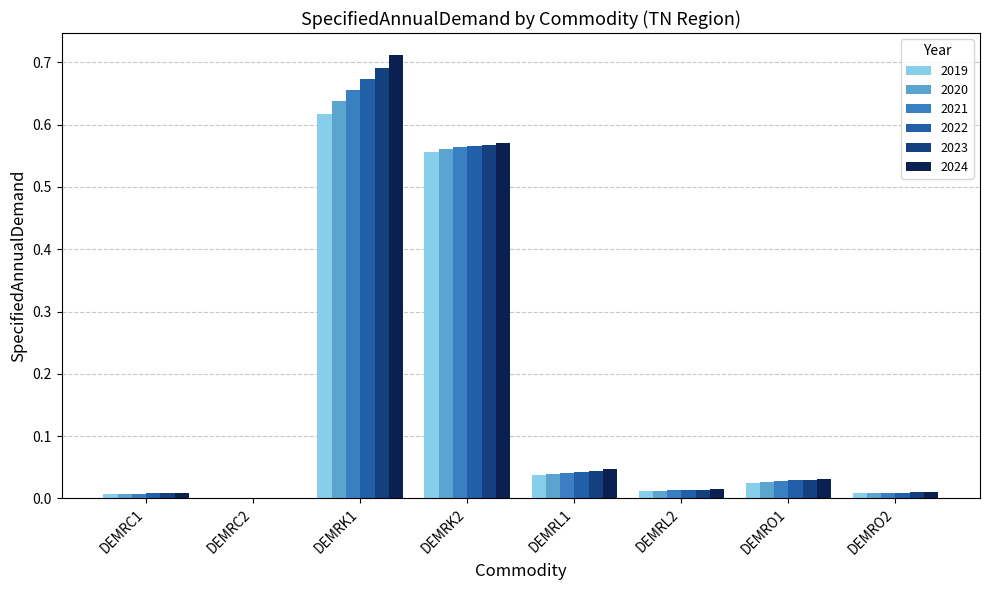

What are all the series names shown in the legend?

2019, 2020, 2021, 2022, 2023, 2024